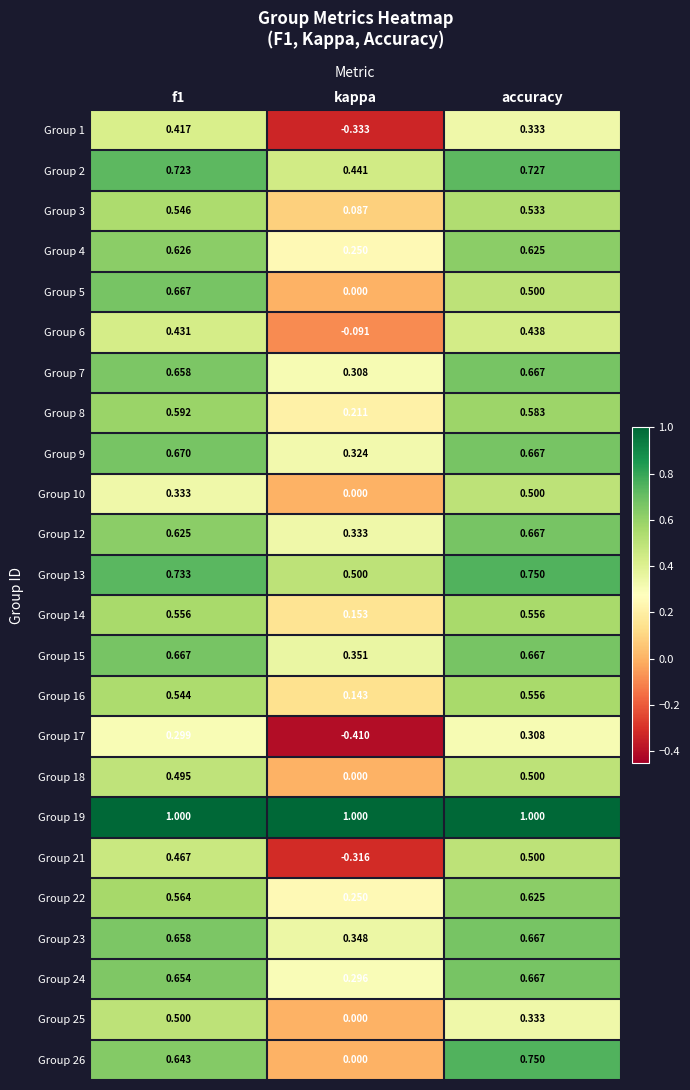

Which label corresponds to the smallest value in the chart?

kappa